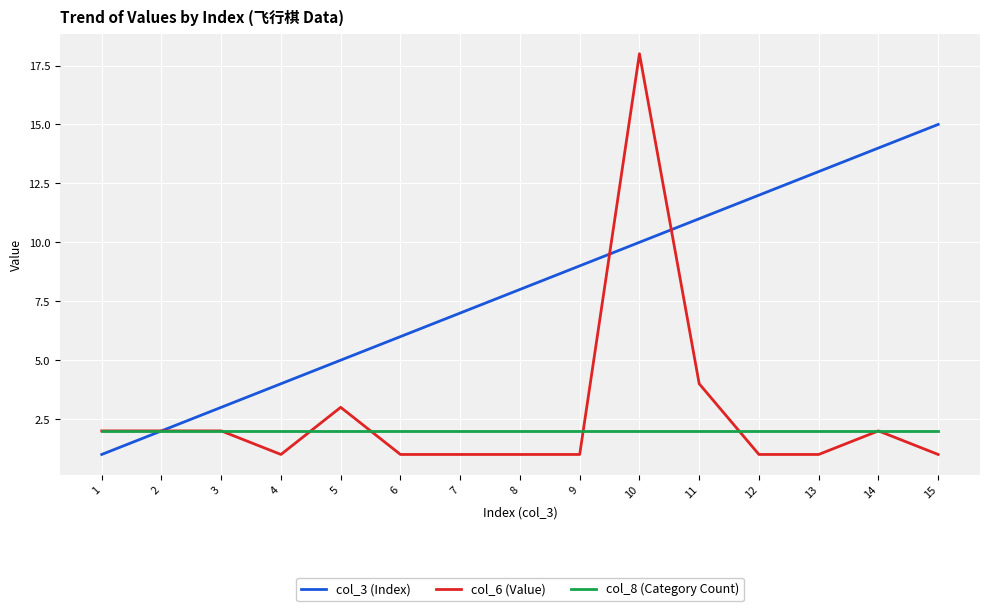

What are all the series names shown in the legend?

col_3 (Index), col_6 (Value), col_8 (Category Count)